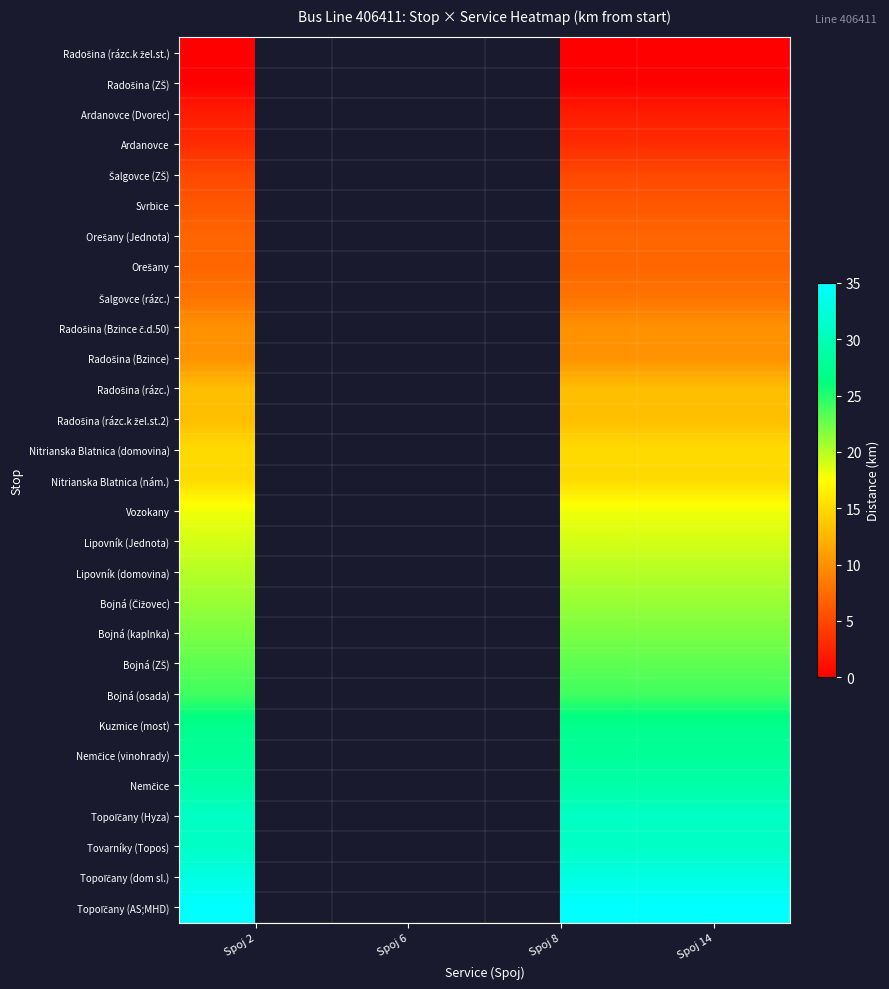

At how many categories does at least one series exceed 5?

3